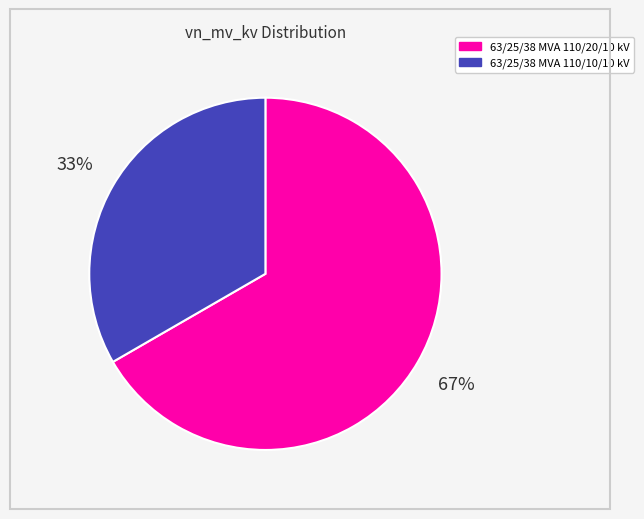

Combined, do 63/25/38 MVA 110/10/10 kV and 63/25/38 MVA 110/20/10 kV account for over 50%?

Yes